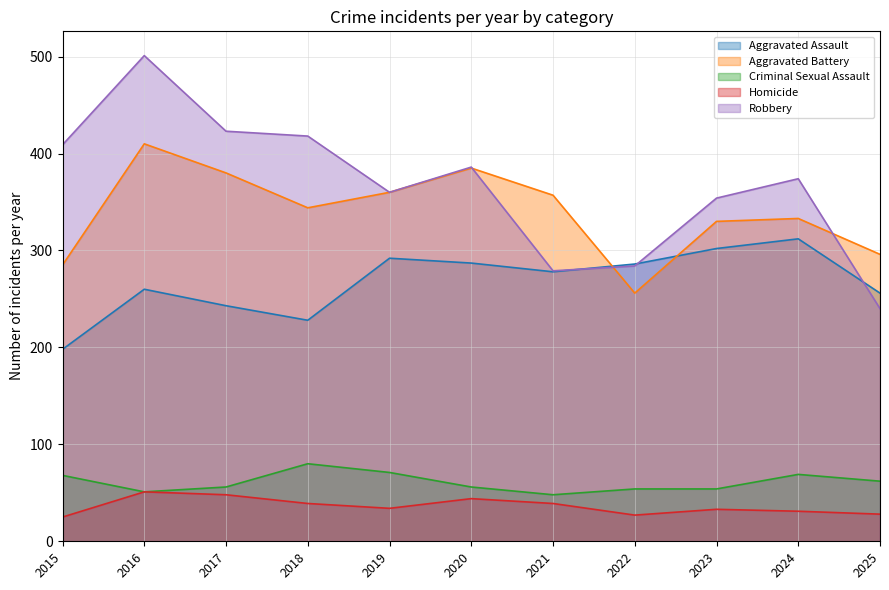

What is the average value of the Robbery series?

366